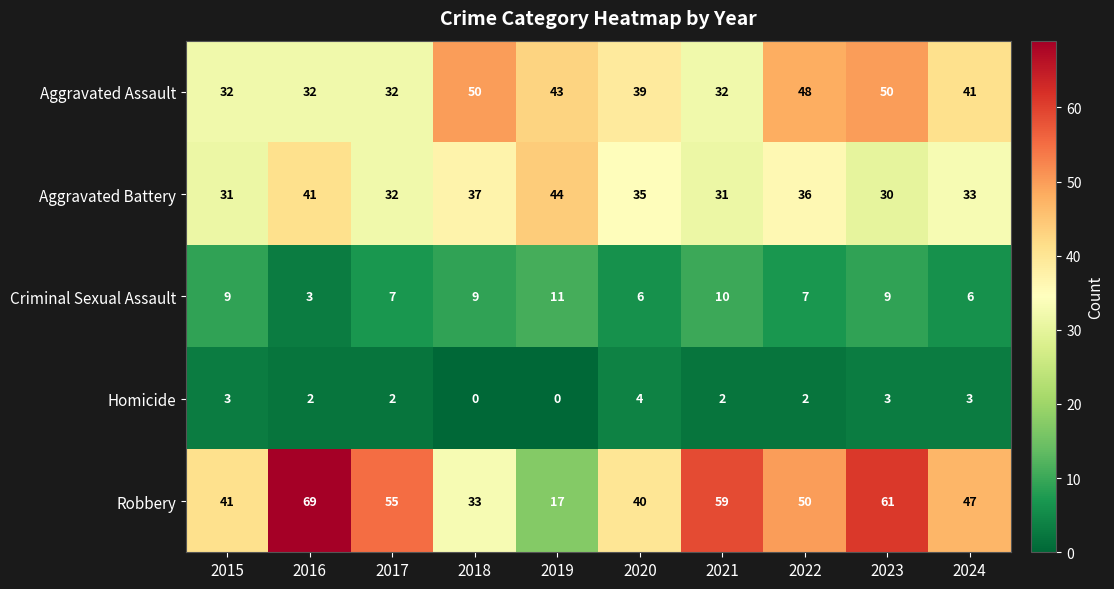

Where is Aggravated Battery nearest to the value 37?

2018